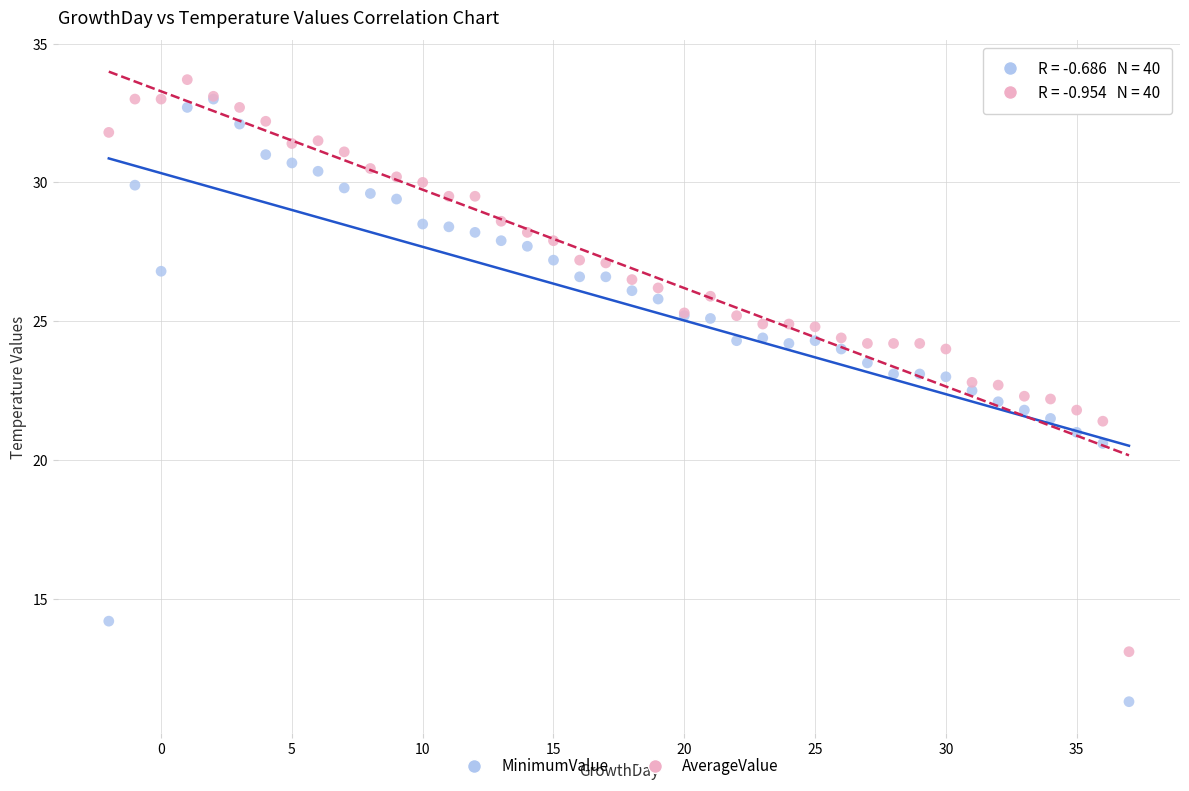

What are all the series names shown in the legend?

MinimumValue, AverageValue